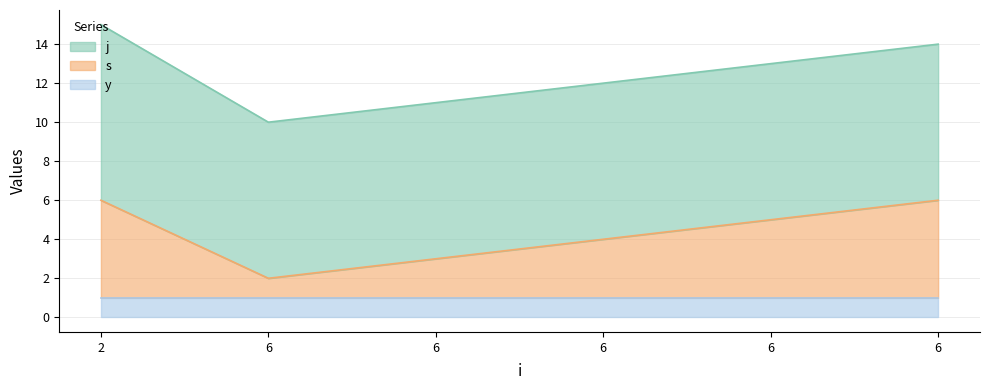

How many lines are shown in the chart?

3